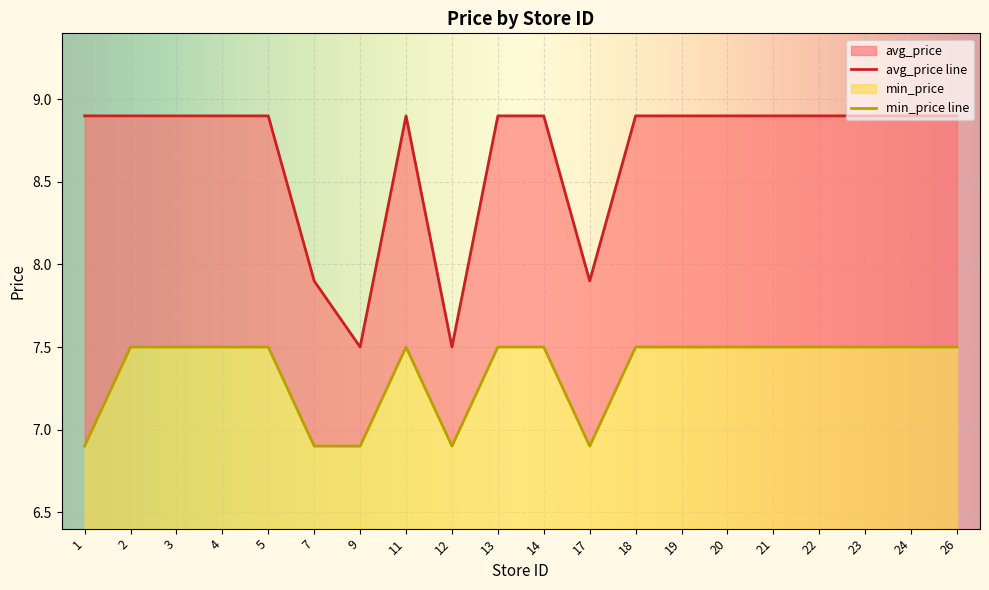

What is the spread (max minus min) of values at 9?

0.6